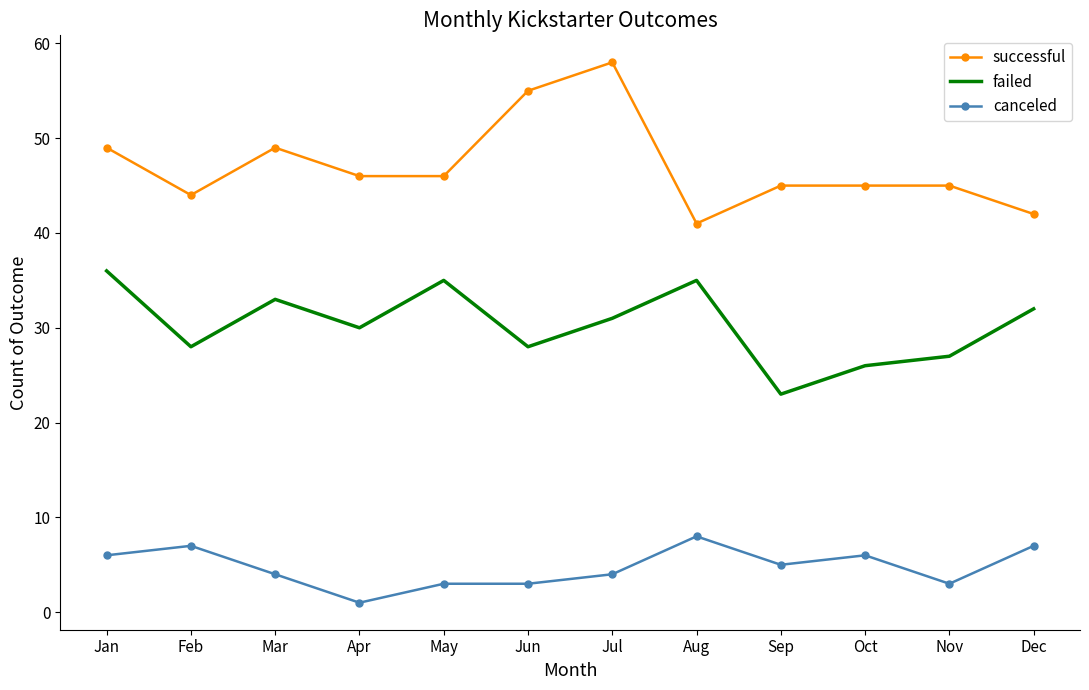

Reading left to right, extract all data points from this chart.

successful: Jan=49	Feb=44	Mar=49	Apr=46	May=46	Jun=55	Jul=58	Aug=41	Sep=45	Oct=45	Nov=45	Dec=42
failed: Jan=36	Feb=28	Mar=33	Apr=30	May=35	Jun=28	Jul=31	Aug=35	Sep=23	Oct=26	Nov=27	Dec=32
canceled: Jan=6	Feb=7	Mar=4	Apr=1	May=3	Jun=3	Jul=4	Aug=8	Sep=5	Oct=6	Nov=3	Dec=7